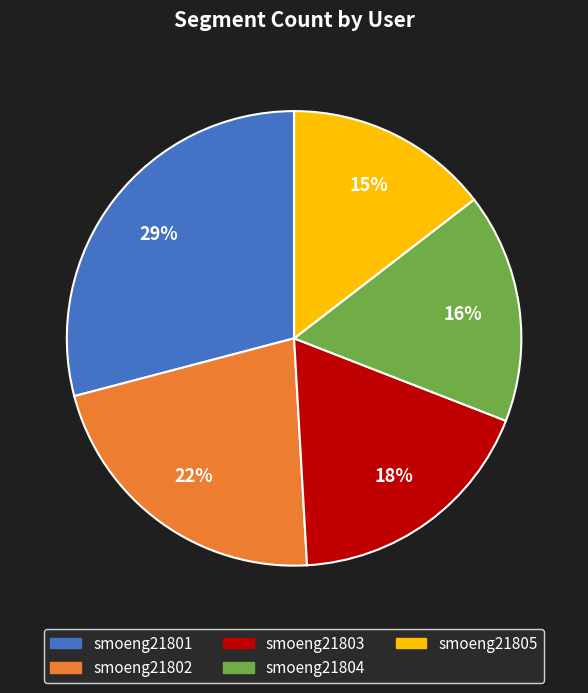

Which category has the biggest portion of the pie?

smoeng21801